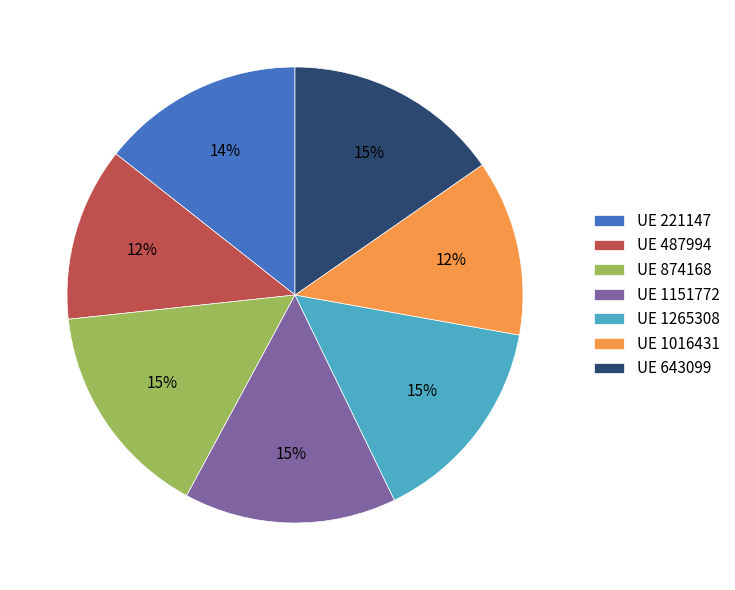

To the nearest percent, what is the difference between the largest and smallest slice percentages?

3%